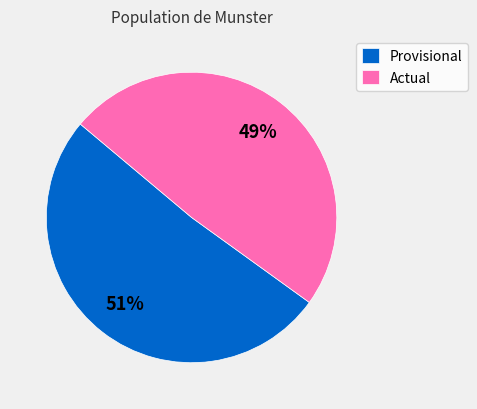

Count the number of slices in the pie.

2